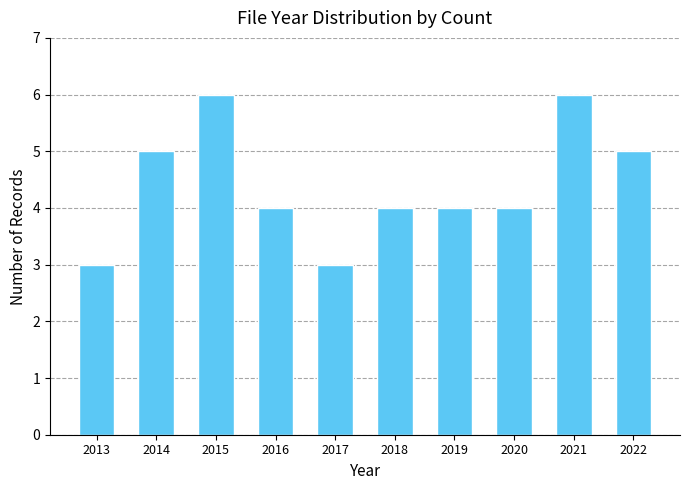

Reading left to right, what are all the values shown in this chart?

2013=3	2014=5	2015=6	2016=4	2017=3	2018=4	2019=4	2020=4	2021=6	2022=5